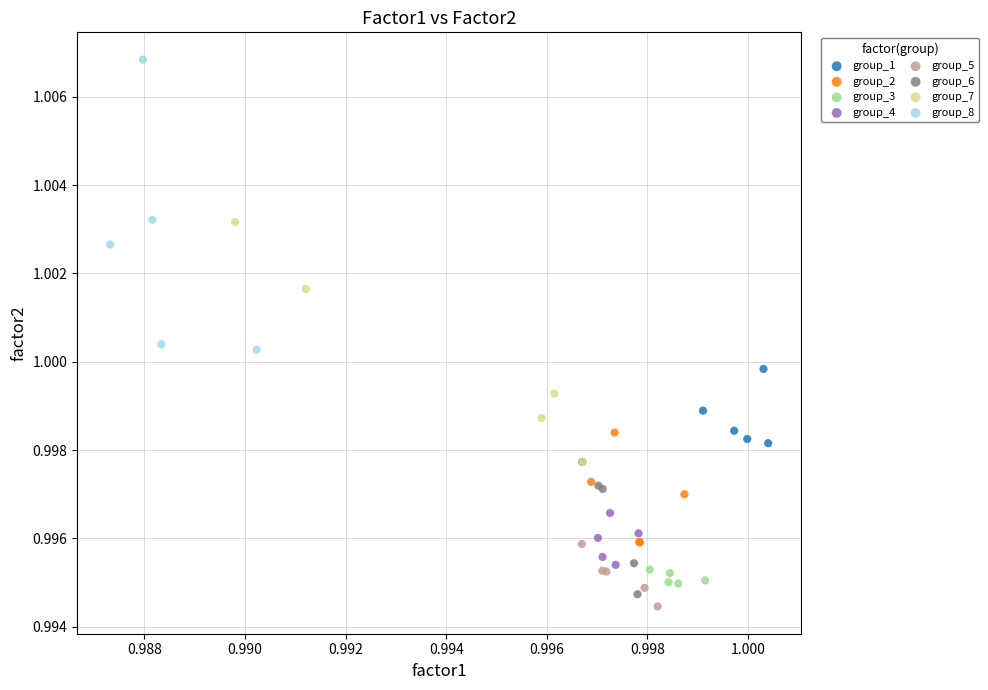

What are all the series names shown in the legend?

group_1, group_2, group_3, group_4, group_5, group_6, group_7, group_8